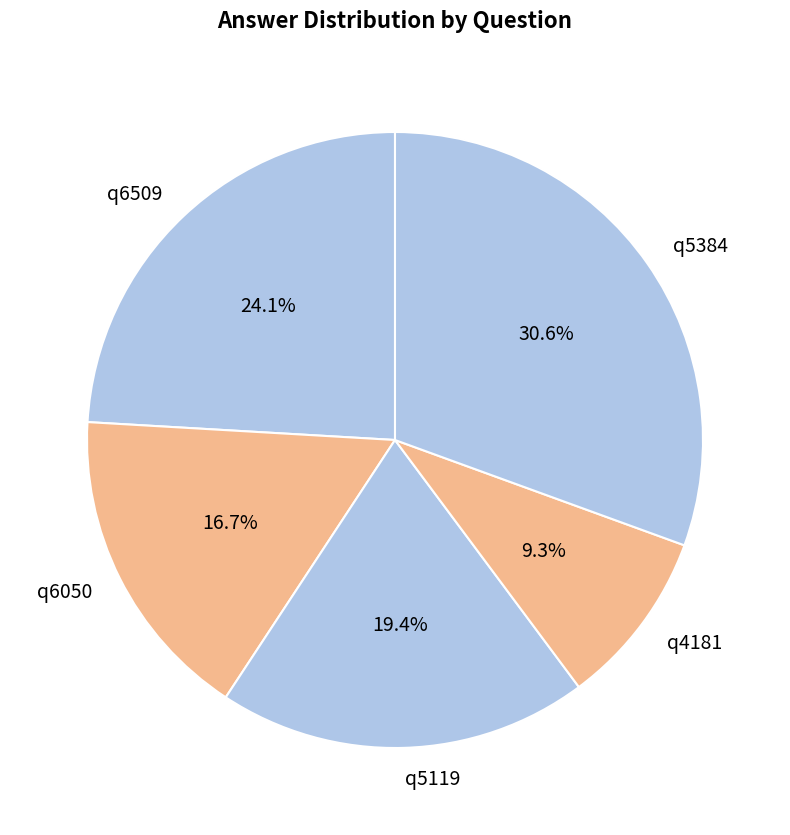

How many segments does this pie chart have?

5